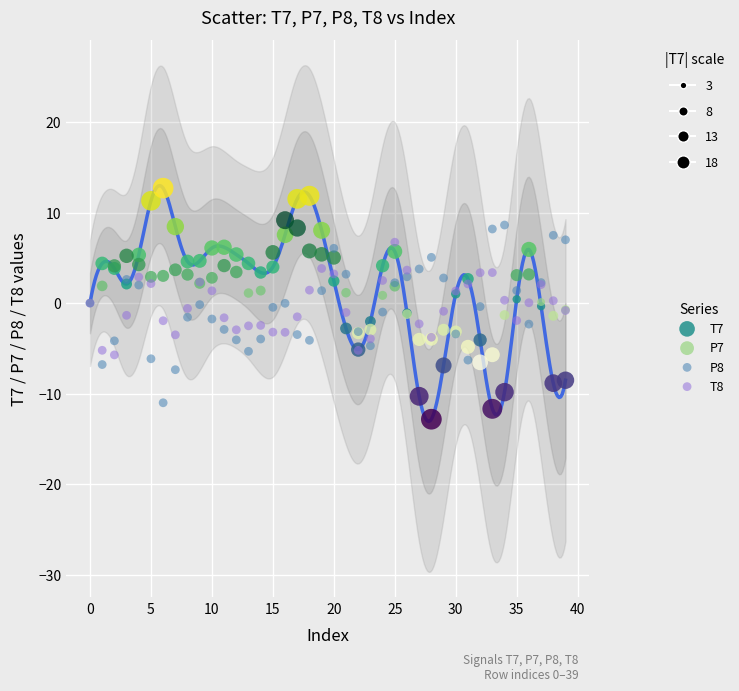

What are all the series names shown in the legend?

T7, P7, P8, T8